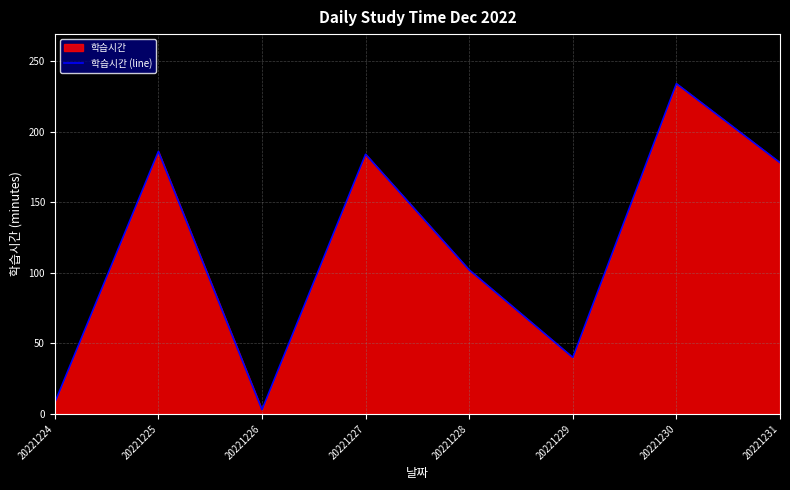

Reading left to right, list all the values displayed in this chart.

8	186	3	184	102	40	234	178